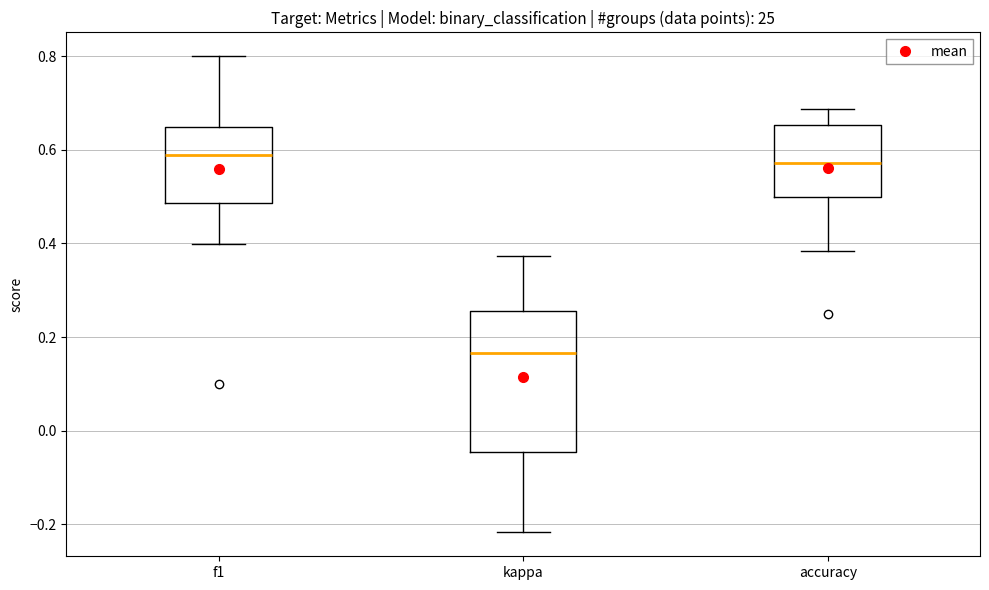

Reading left to right, transcribe this box plot: for each box, give where its median line is, the range the box spans, and where its two whiskers end, as read against the y-axis. The values are not printed on the chart, so give them approximately, as read against the axis.

f1: median 0.58, box 0.48 to 0.64, whiskers 0.40 to 0.80
kappa: median 0.16, box -0.04 to 0.26, whiskers -0.22 to 0.38
accuracy: median 0.58, box 0.50 to 0.66, whiskers 0.38 to 0.68